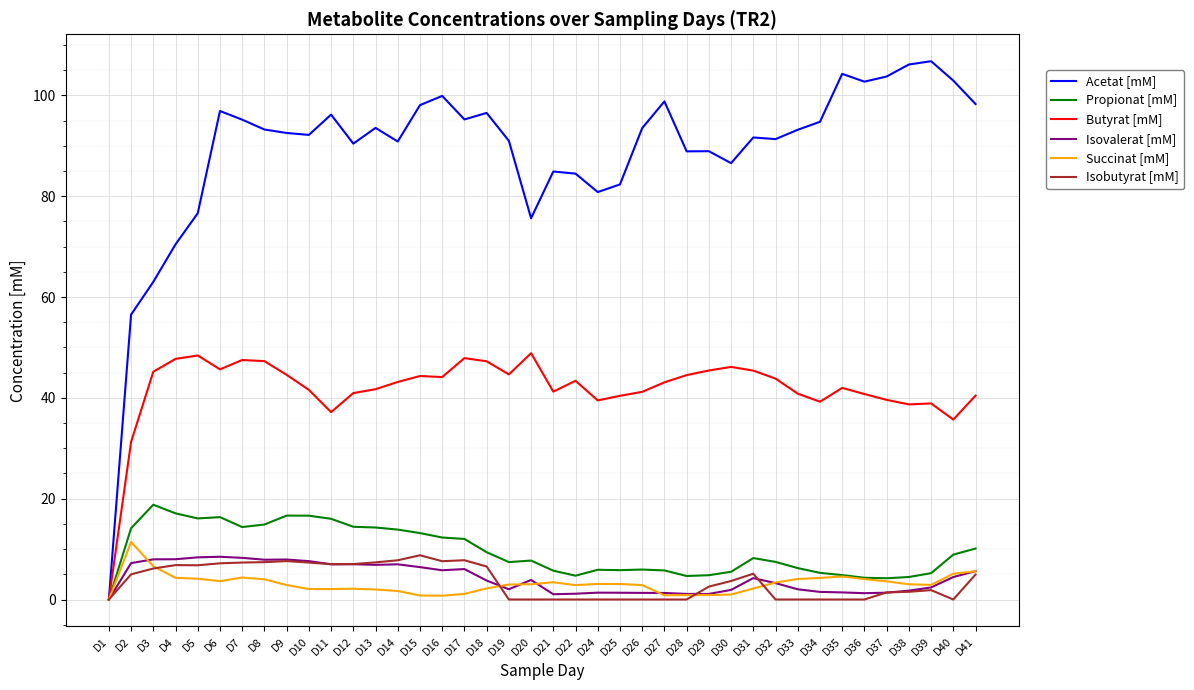

Is the value of Isovalerat [mM] at D16 greater than the value of Isobutyrat [mM] at D21?

Yes